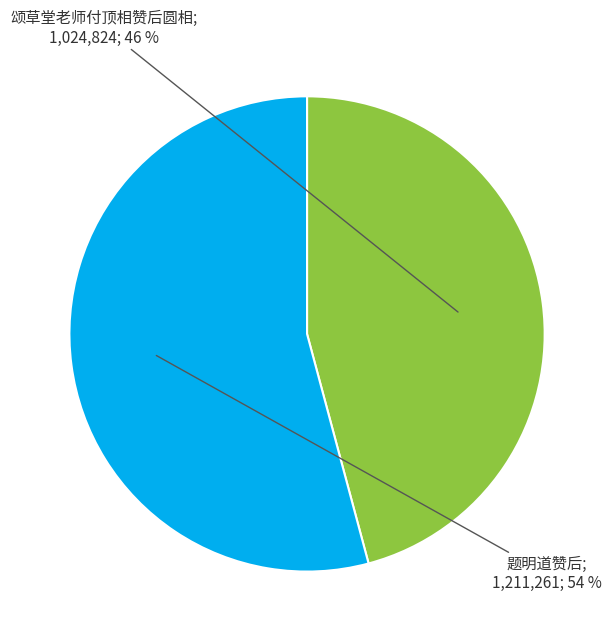

To the nearest percent, what is the average slice percentage?

50%